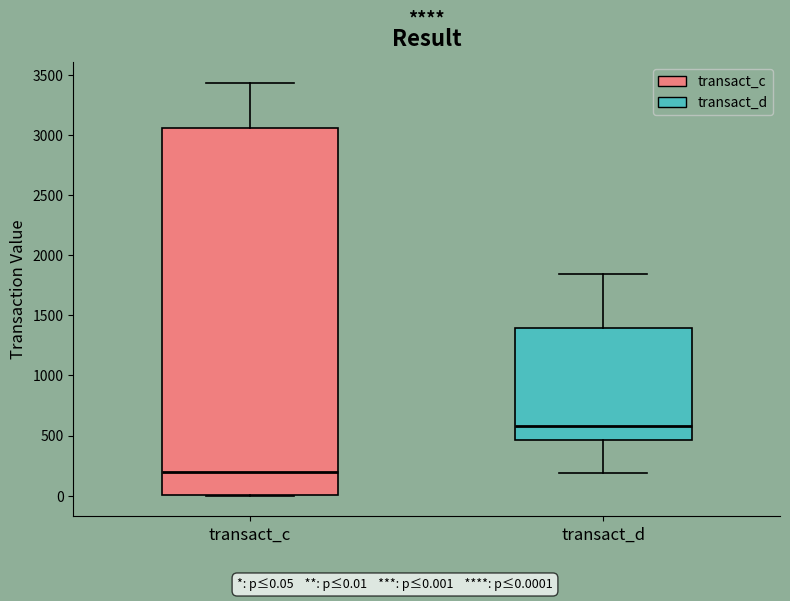

Reading left to right, read every box against the y-axis: the position of its median line, the range the box covers, and the ends of its whiskers. The values are not printed on the chart, so give them approximately, as read against the axis.

transact_c: median 200, box 0 to 3050, whiskers 0 to 3450
transact_d: median 600, box 450 to 1400, whiskers 200 to 1850